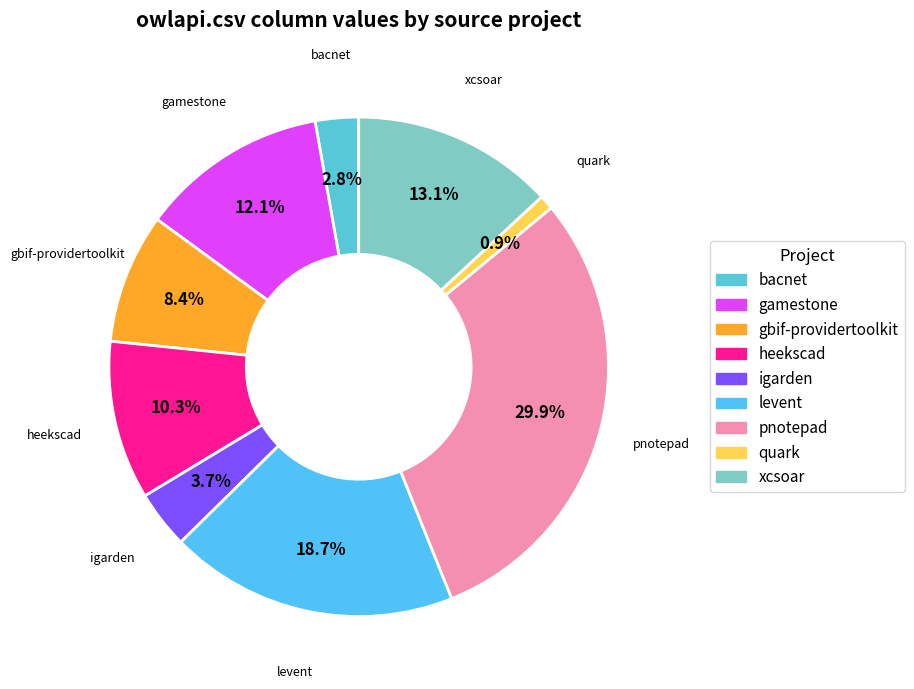

To the nearest percent, what is the average slice percentage?

11%